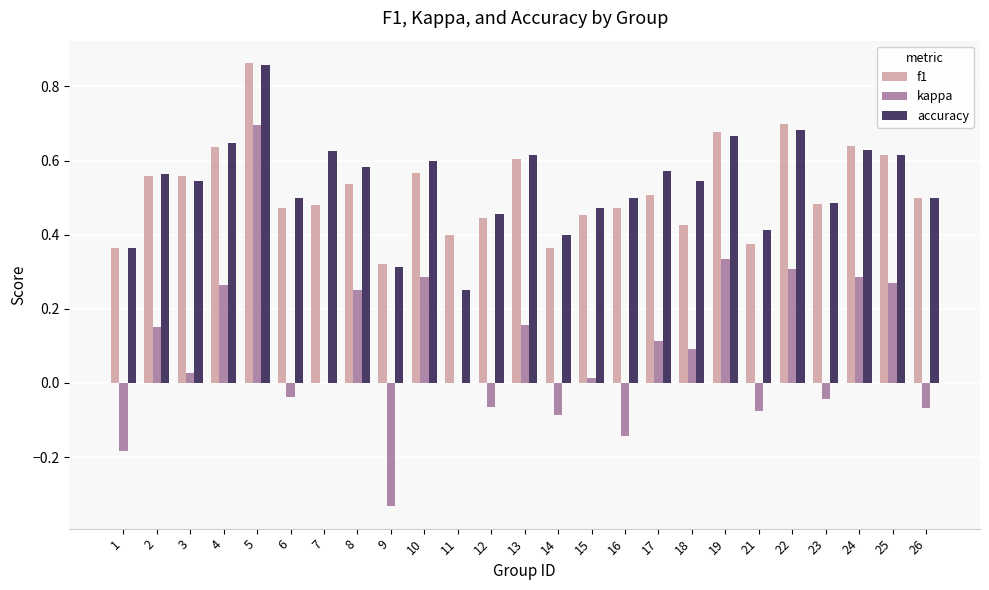

Which label corresponds to the largest value in the chart?

5